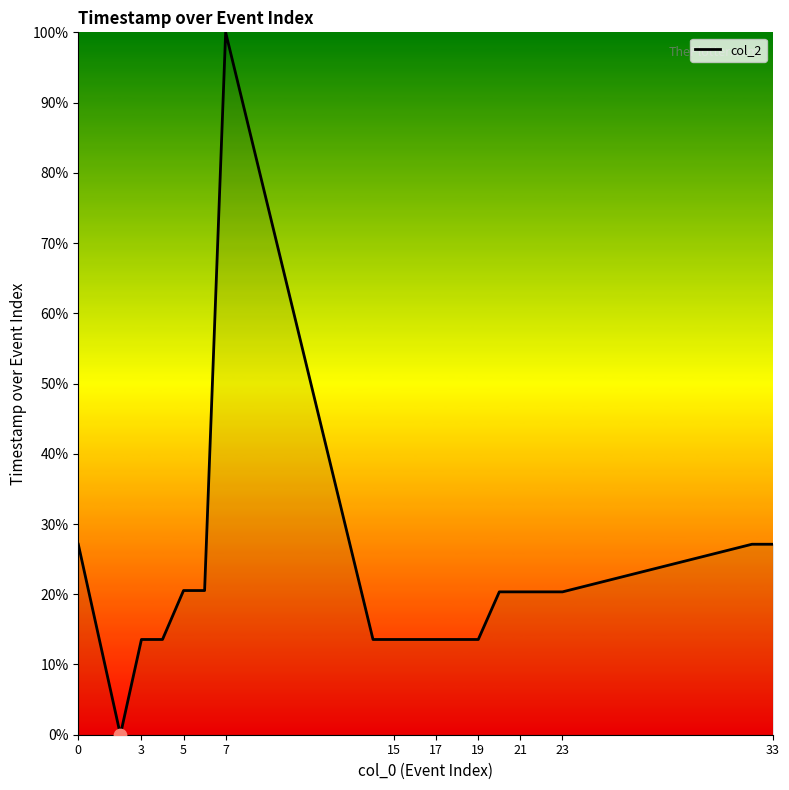

What is the difference between the maximum and minimum values?

100.0